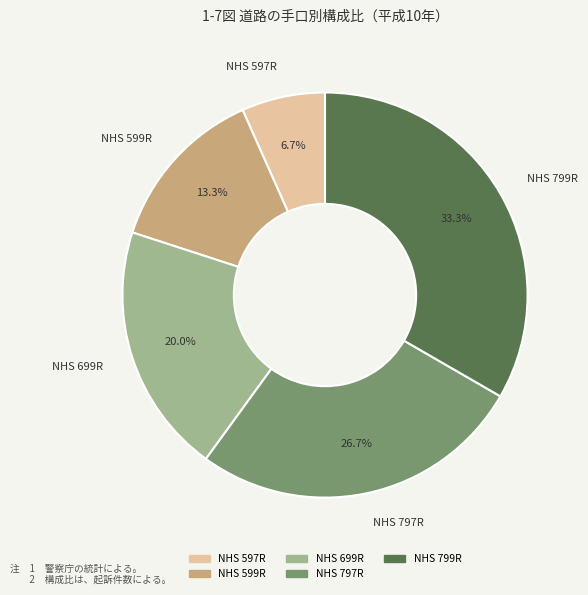

Does NHS 699R represent more than half of the total?

No